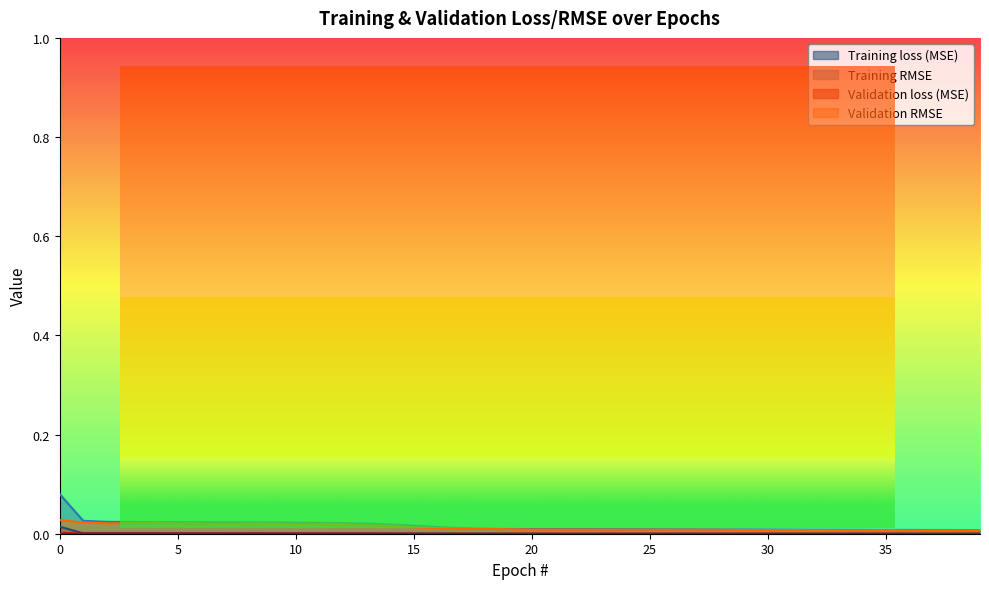

Count the number of data series in this chart.

4